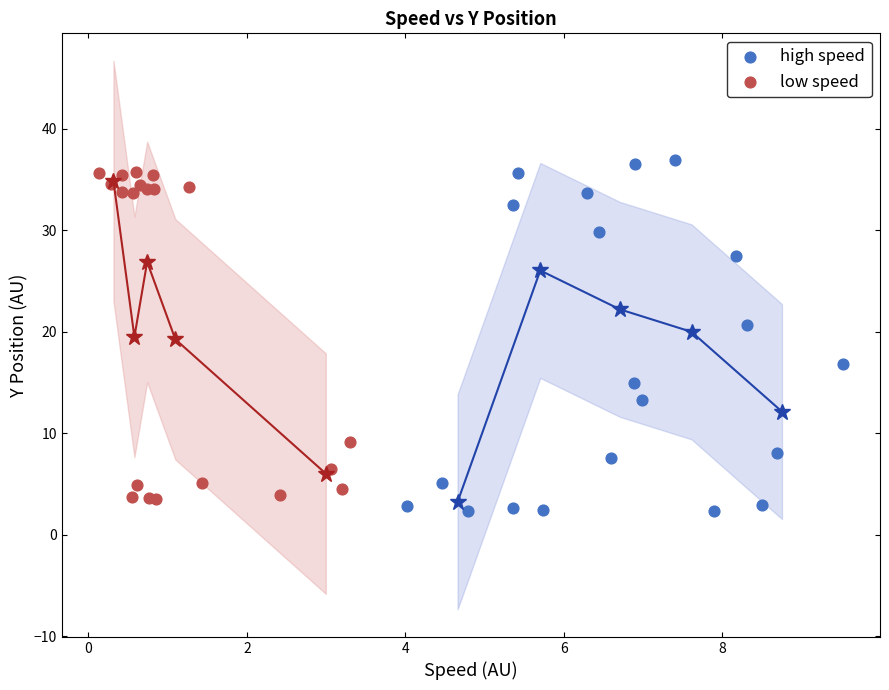

Which series reaches the minimum Y coordinate?

high speed